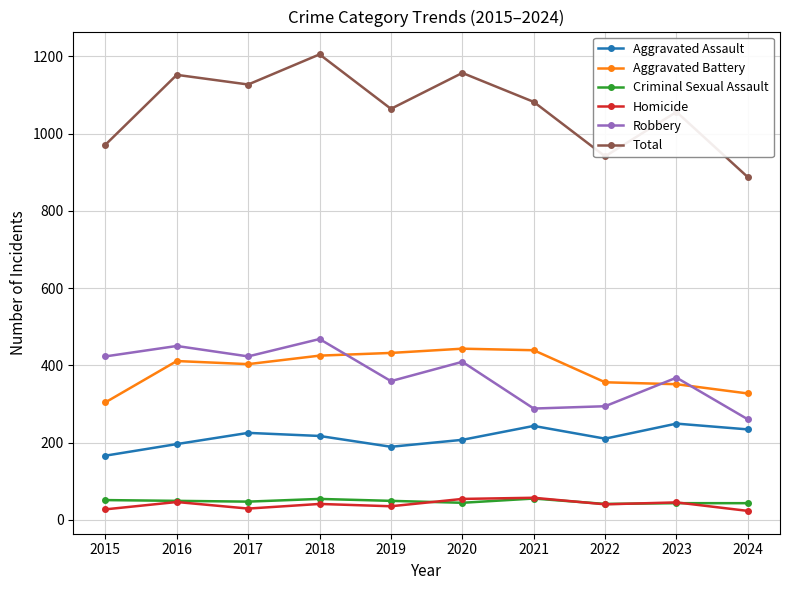

Between 2021 and 2022, which series saw the biggest shift?

Total